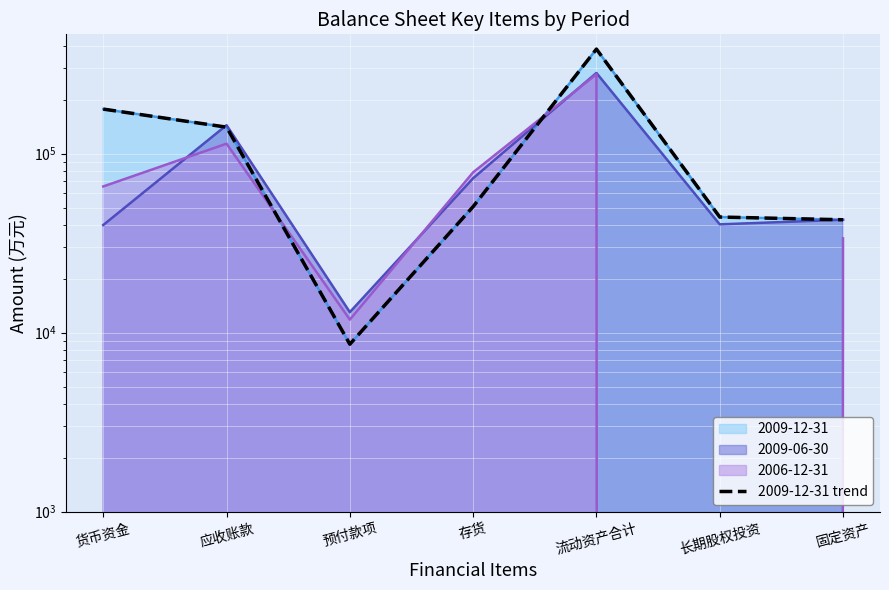

How many interior local peaks (higher than both neighbors) does the data have?

1